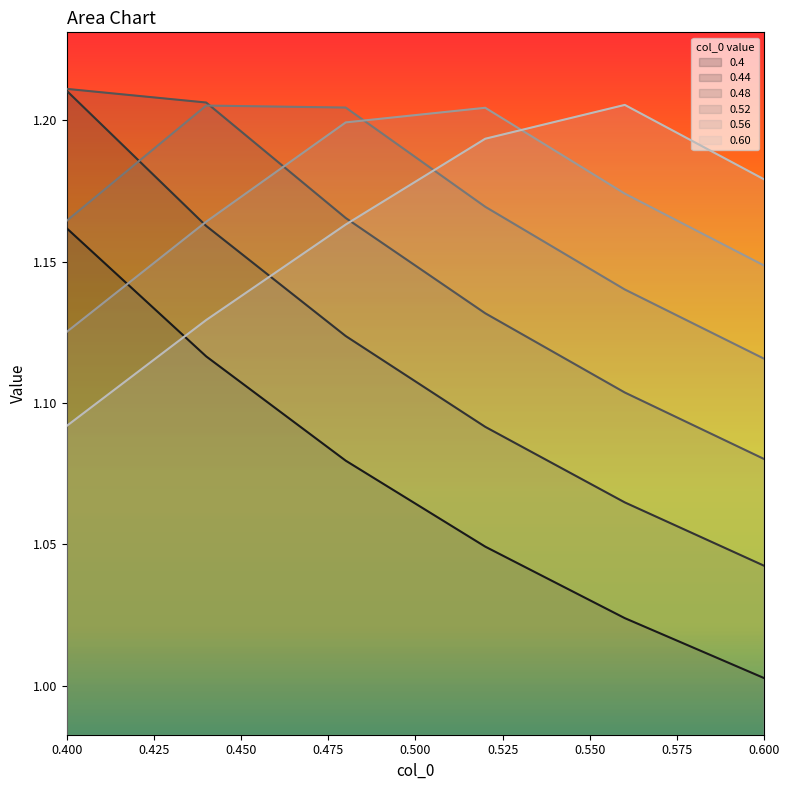

Count the 0.52 values in the range 1 to 2.

6